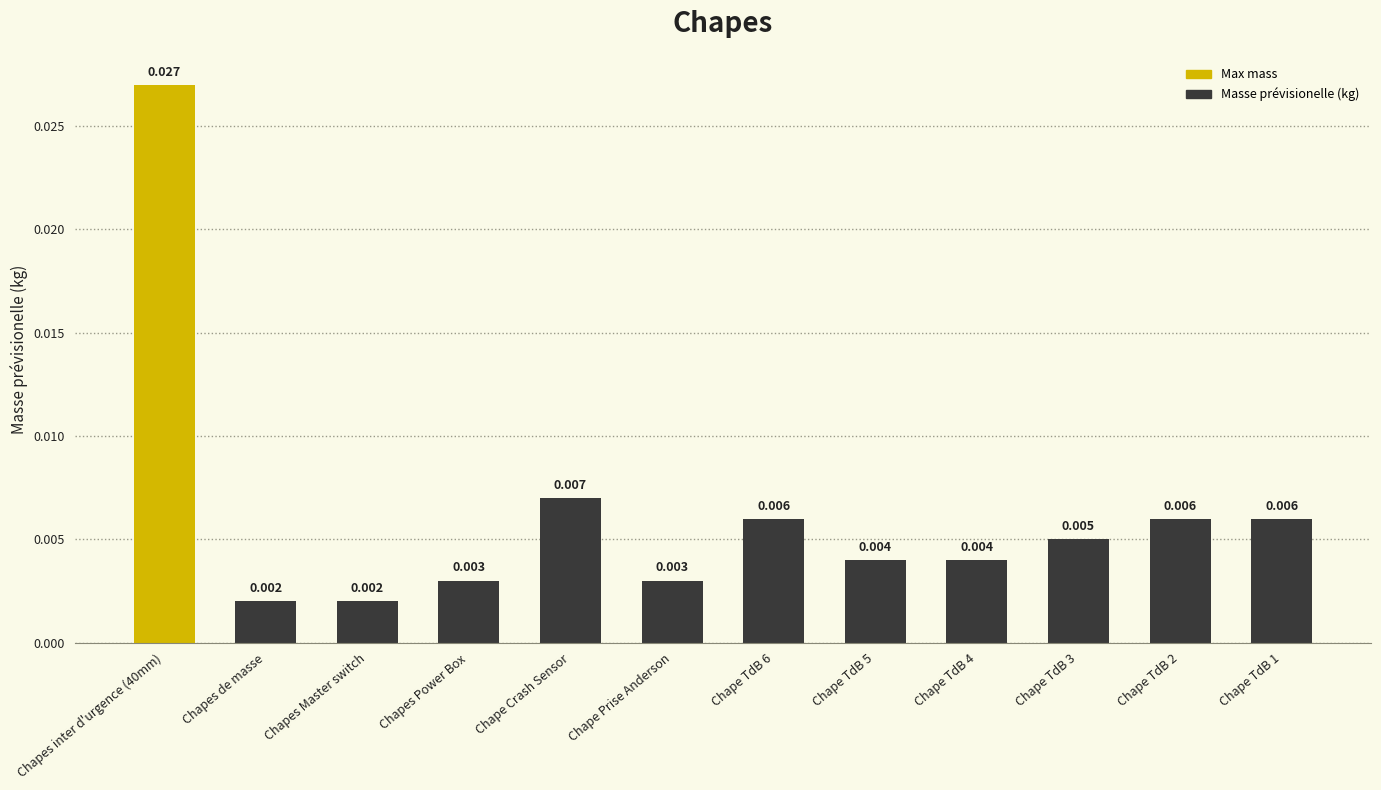

What is the label of the 4th bar from the left?

Chapes Power Box